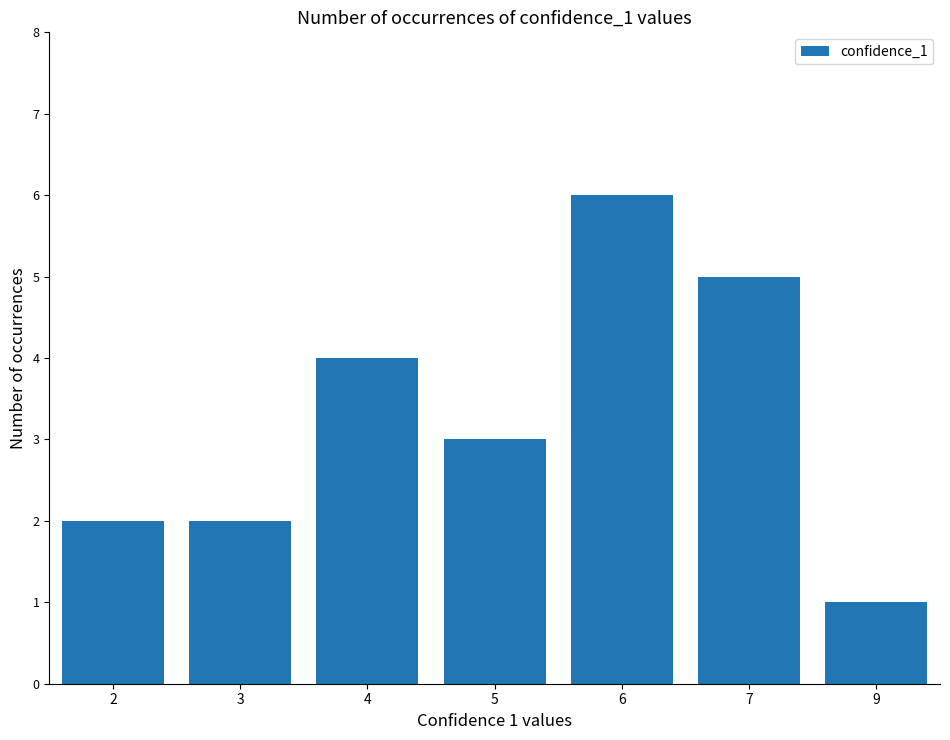

The value at 2 is 2. True or false?

True